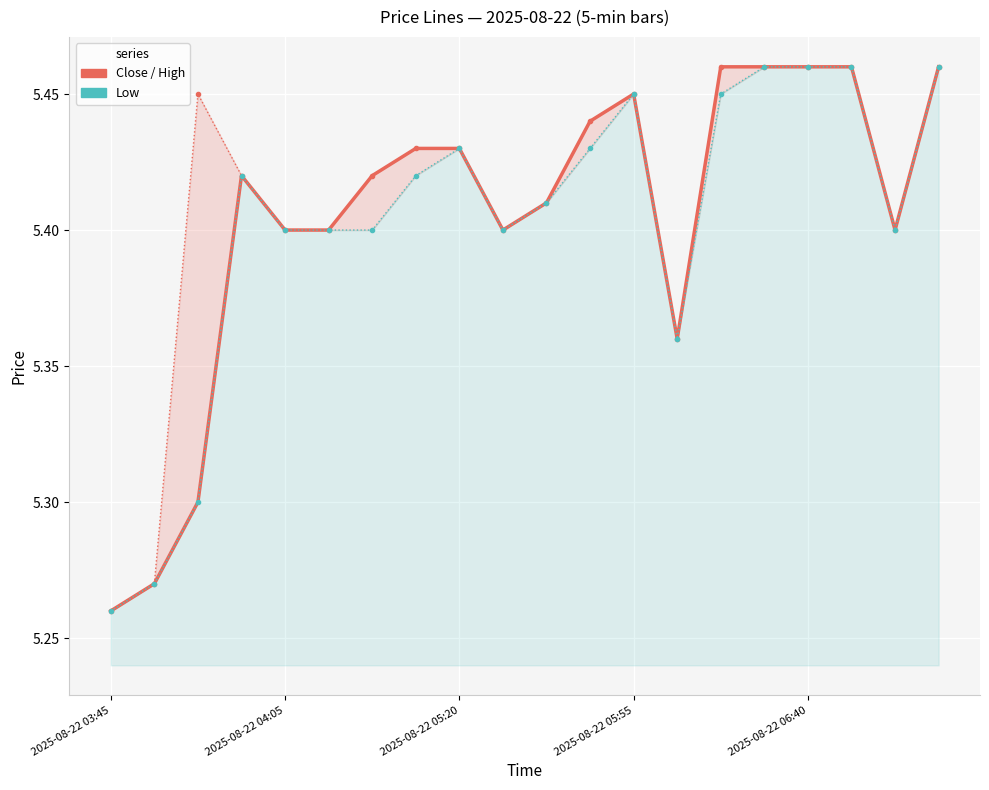

Which category has the highest value in the High series?

14